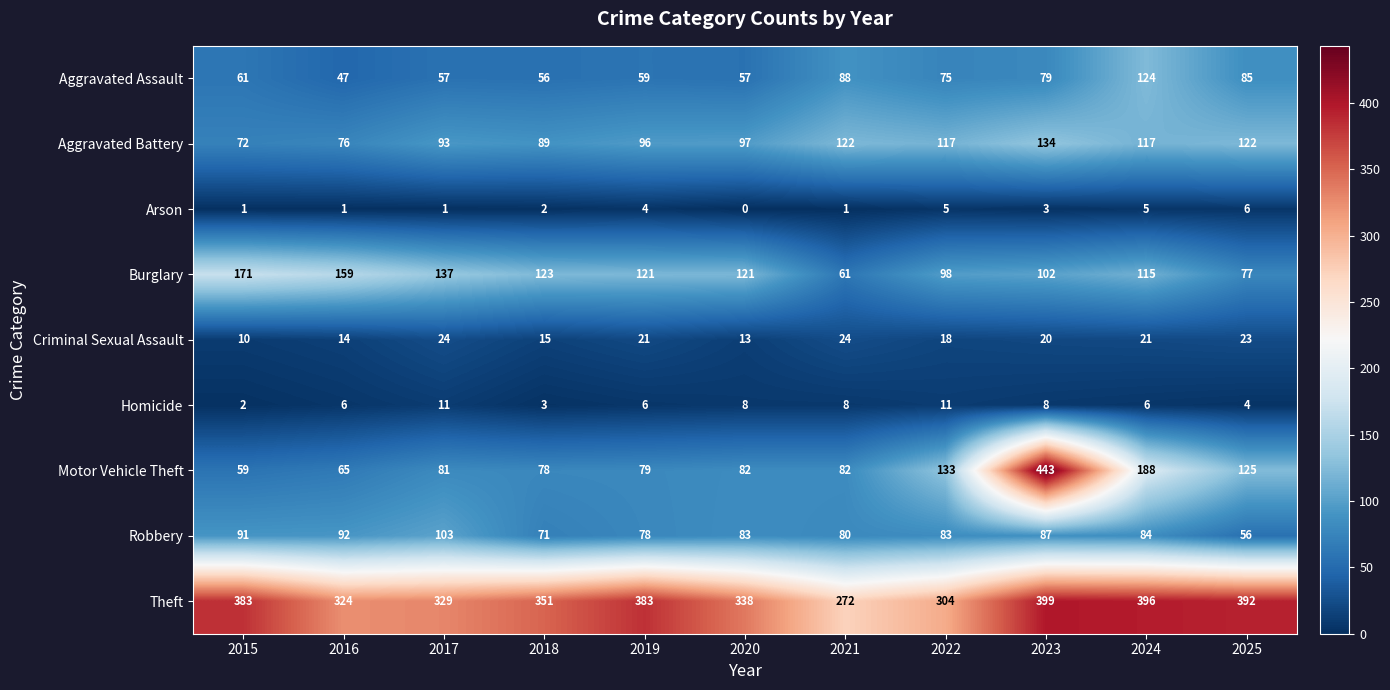

At which label does Theft reach its peak?

2023